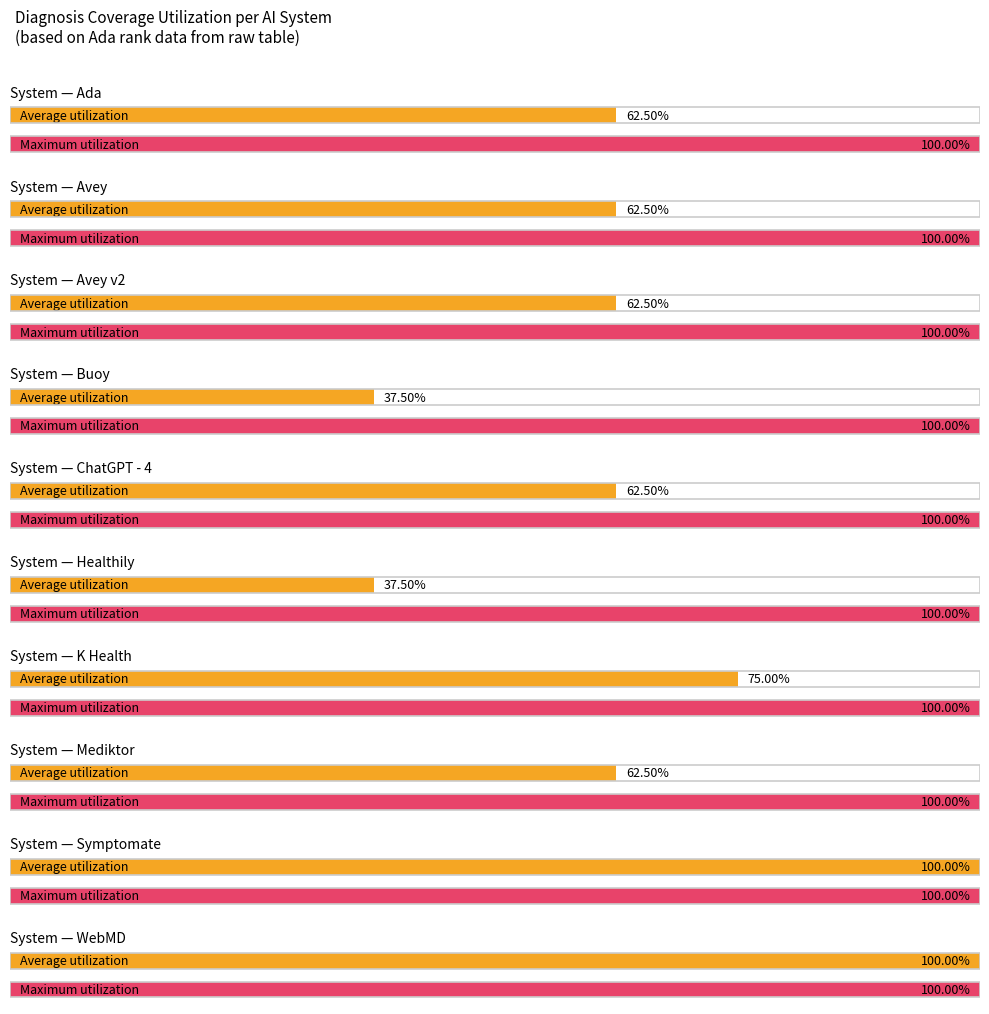

True or false: the data shows 7 at campylobacter gastroenteritis.

False